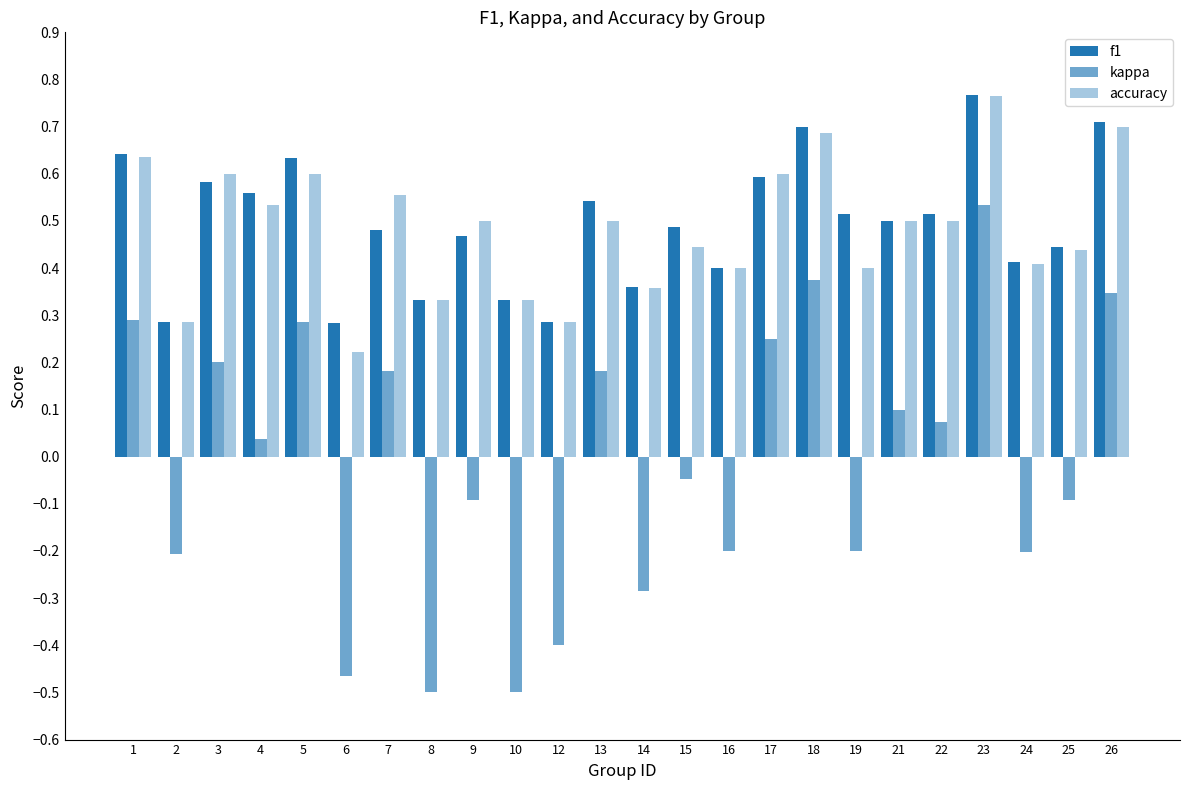

How many groups of bars are there?

24